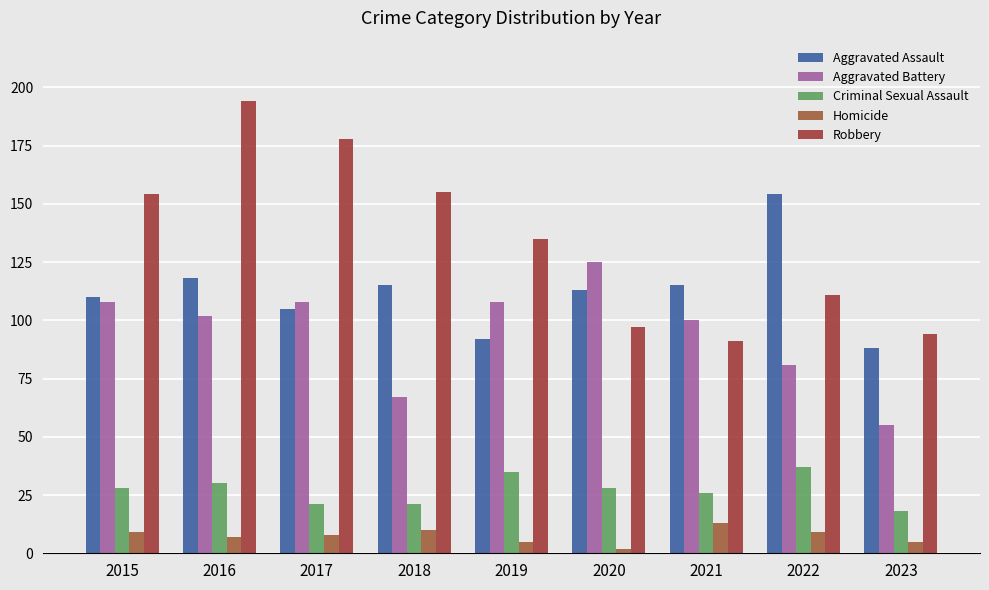

What is the difference between the second highest and second lowest values in the Homicide series?

5